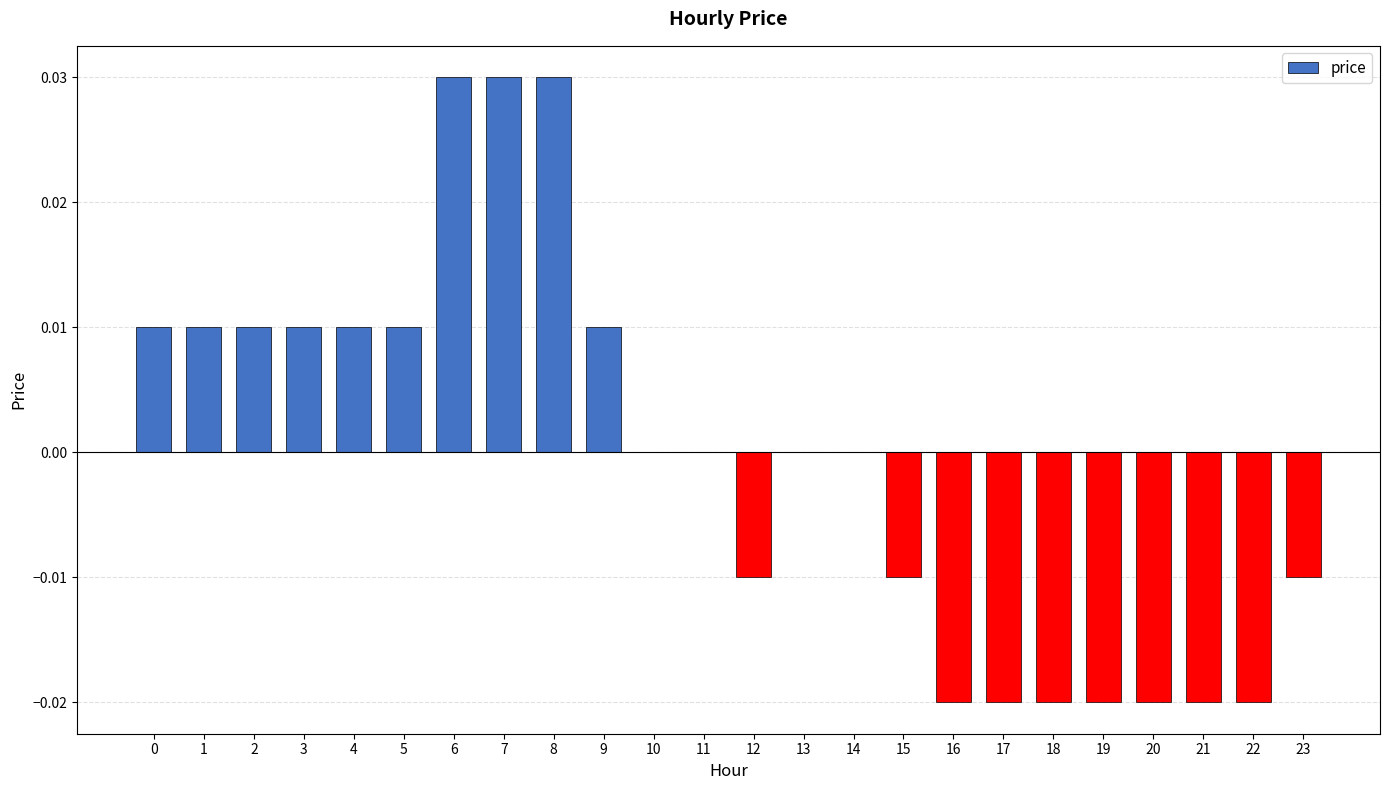

Which has a higher value, 13 or 8?

8